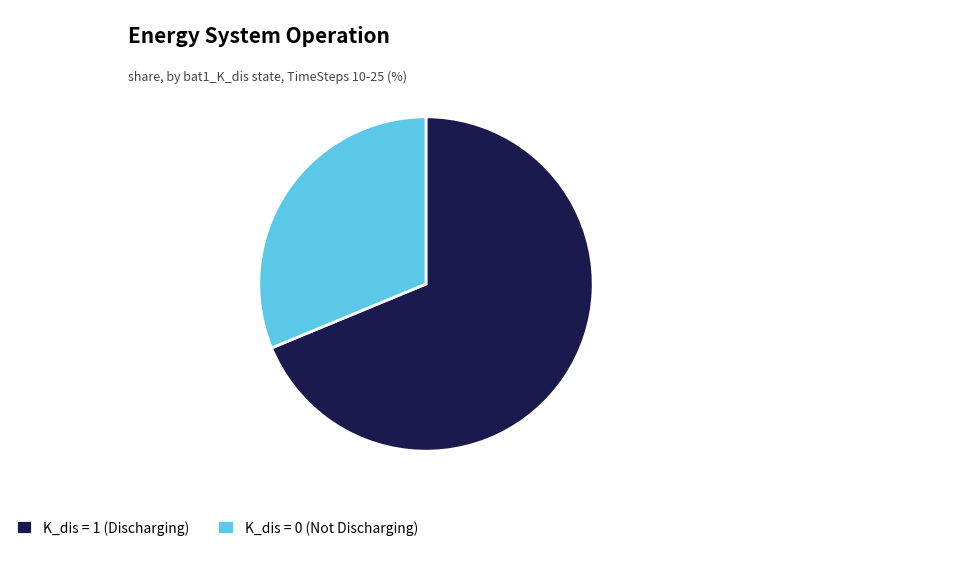

Do K_dis = 0 (Not Discharging) and K_dis = 1 (Discharging) together represent more than half of the pie?

Yes